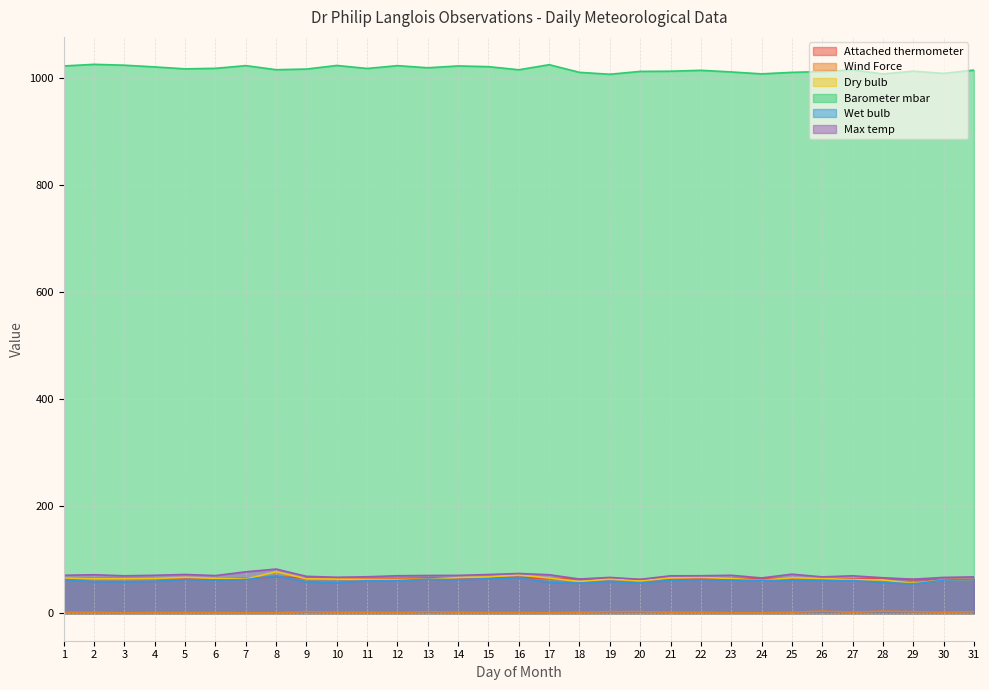

What is the average value of the Wet bulb series?

61.0